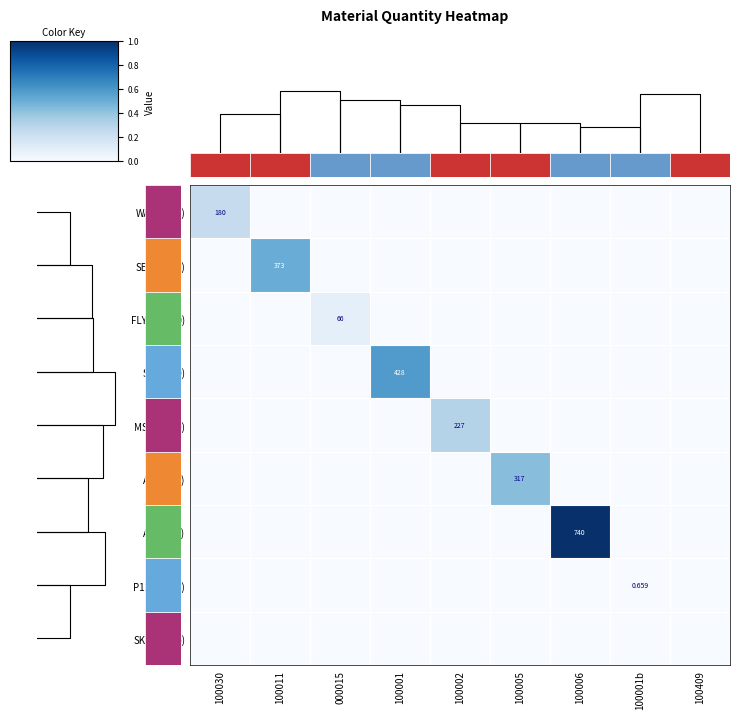

Which category has the highest value in the SAND(40) series?

100001